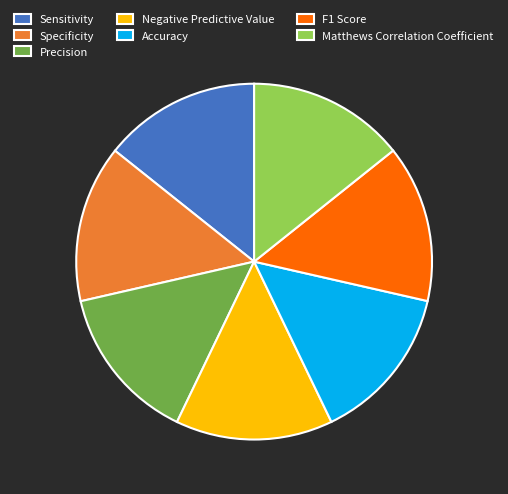

The Sensitivity slice represents 7% of the pie. True or false?

False